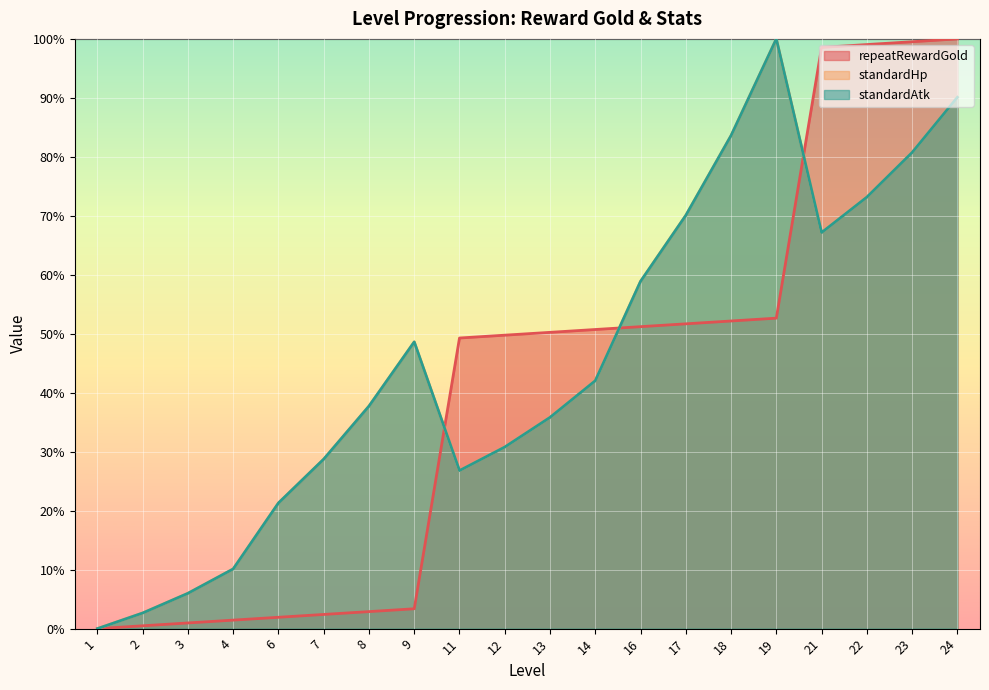

The value of standardHp at 2 is 2.7. True or false?

True